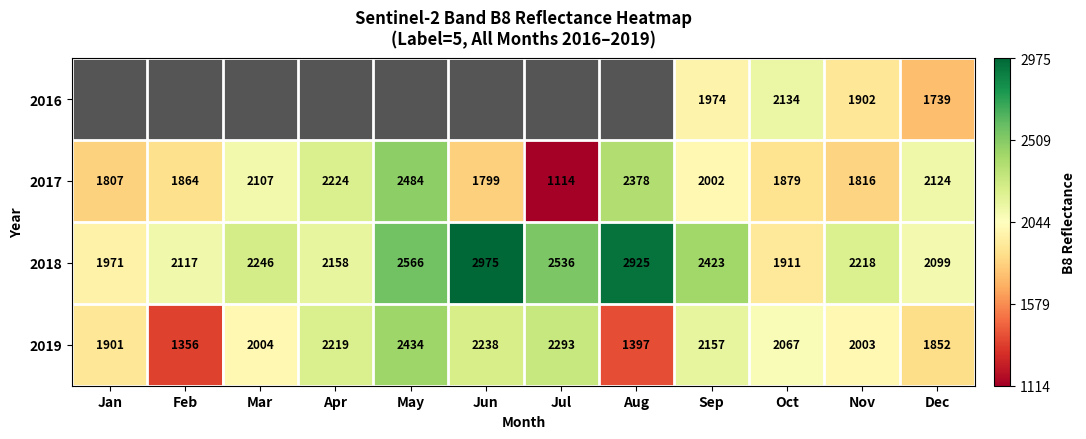

How many data points does each series have?

12